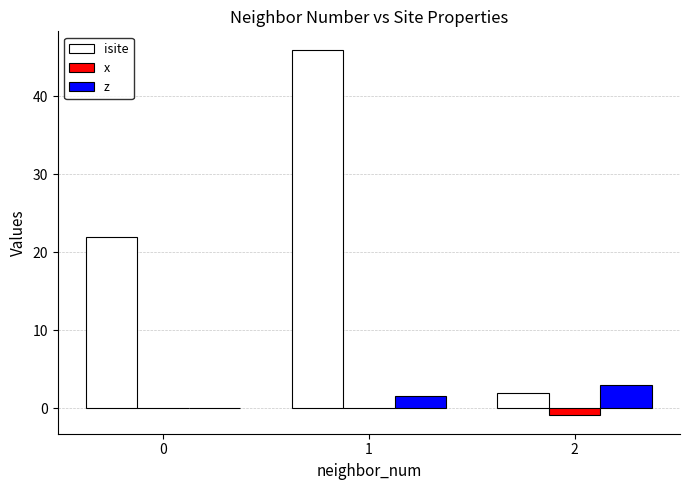

Reading left to right, extract all data points from this chart.

isite: 0=22.0	1=46.0	2=2.0
x: 0=0.0	1=0.0	2=-0.9
z: 0=0.0	1=1.6	2=2.9